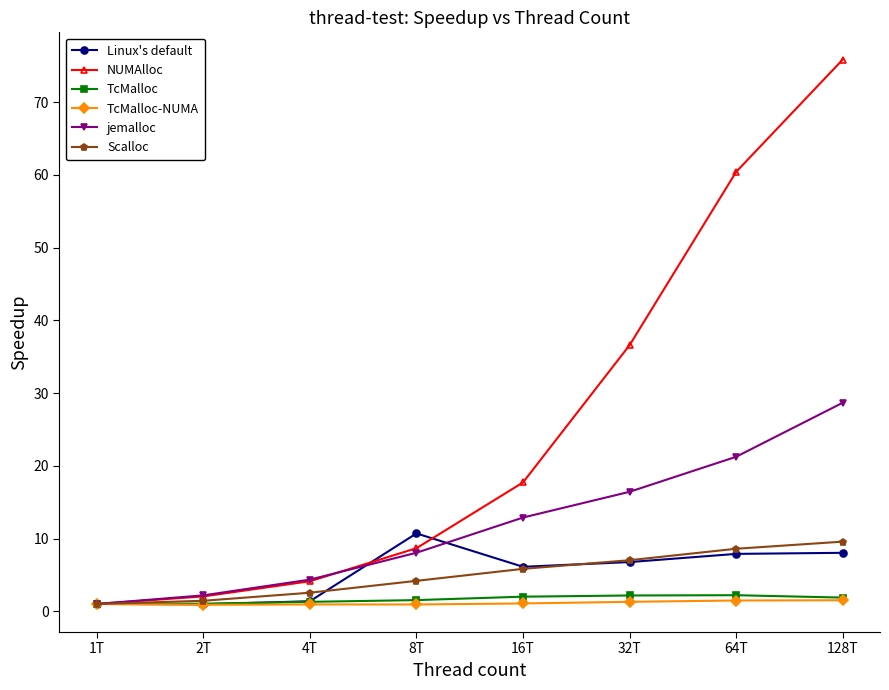

What is the sum of the Linux's default values at 16T and 8T?

16.8